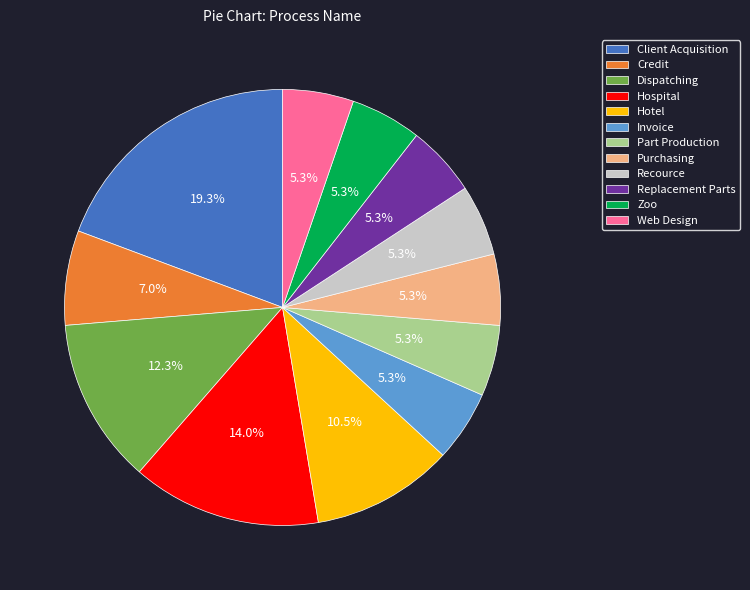

Is it true that Purchasing is 5% of the pie?

True